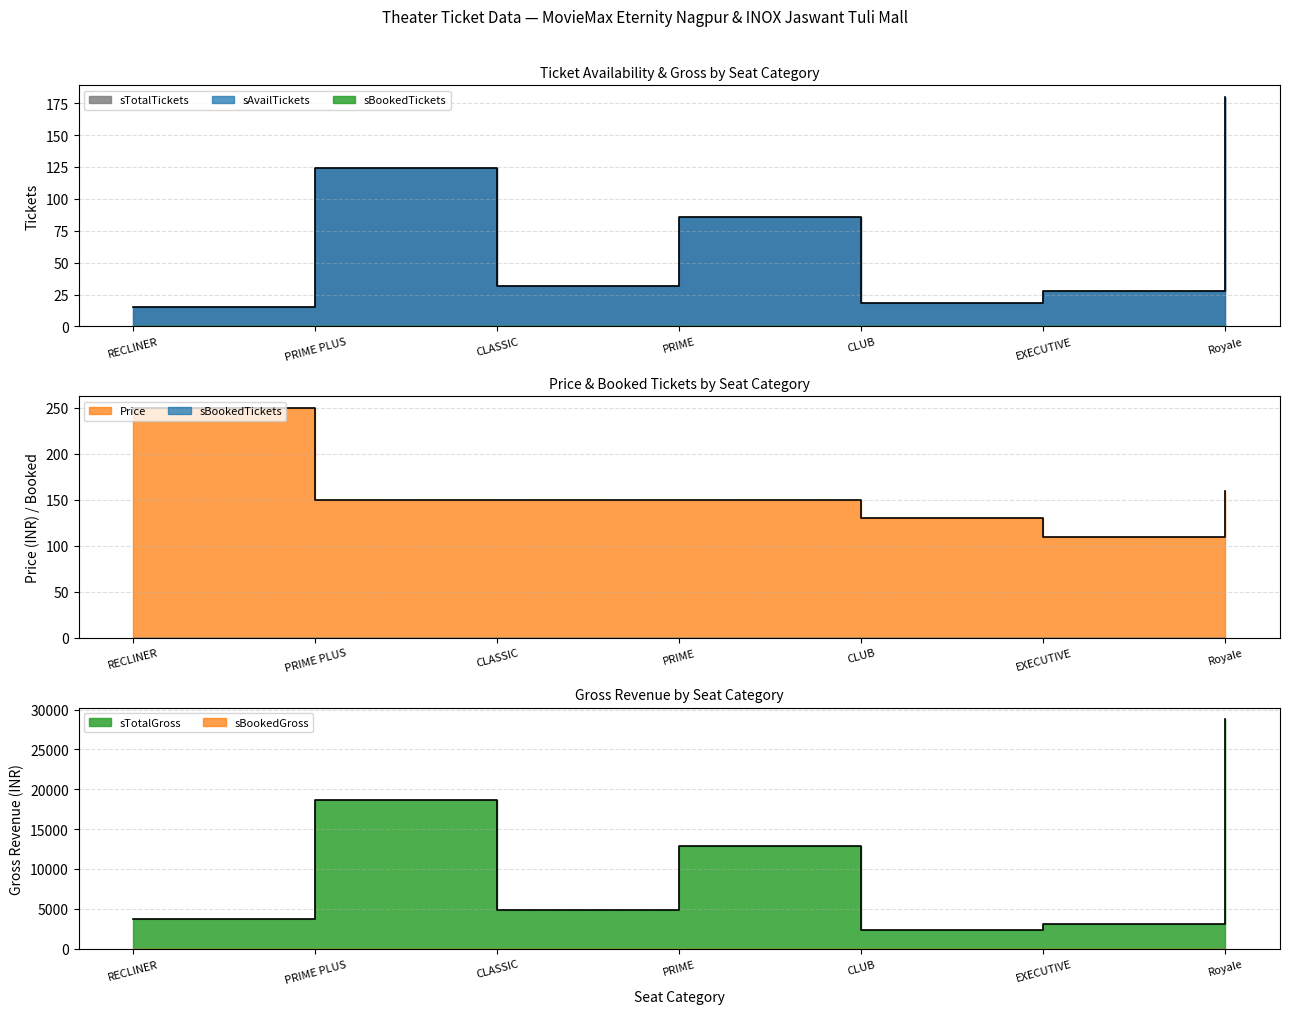

Rank the categories by Price value from lowest to highest.

EXECUTIVE, CLUB, PRIME PLUS, CLASSIC, PRIME, Royale, RECLINER